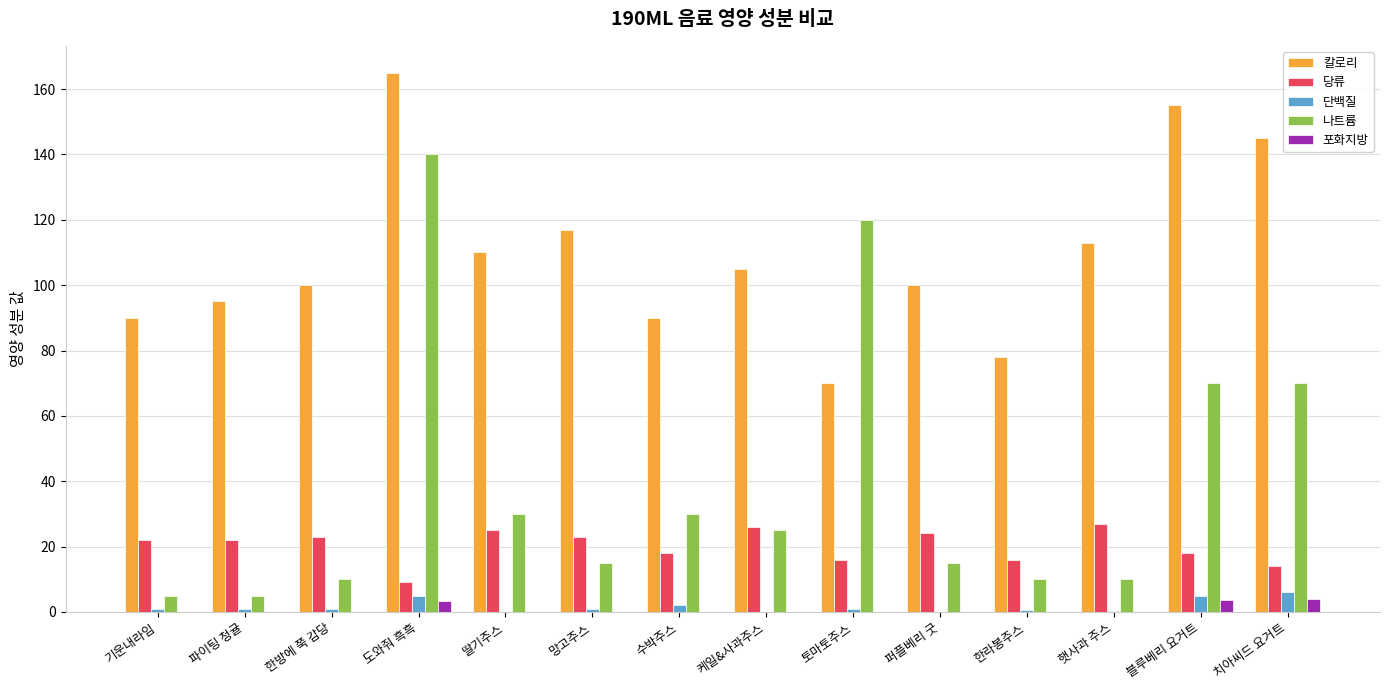

What is the total value across all series at 한라봉주스?

104.5